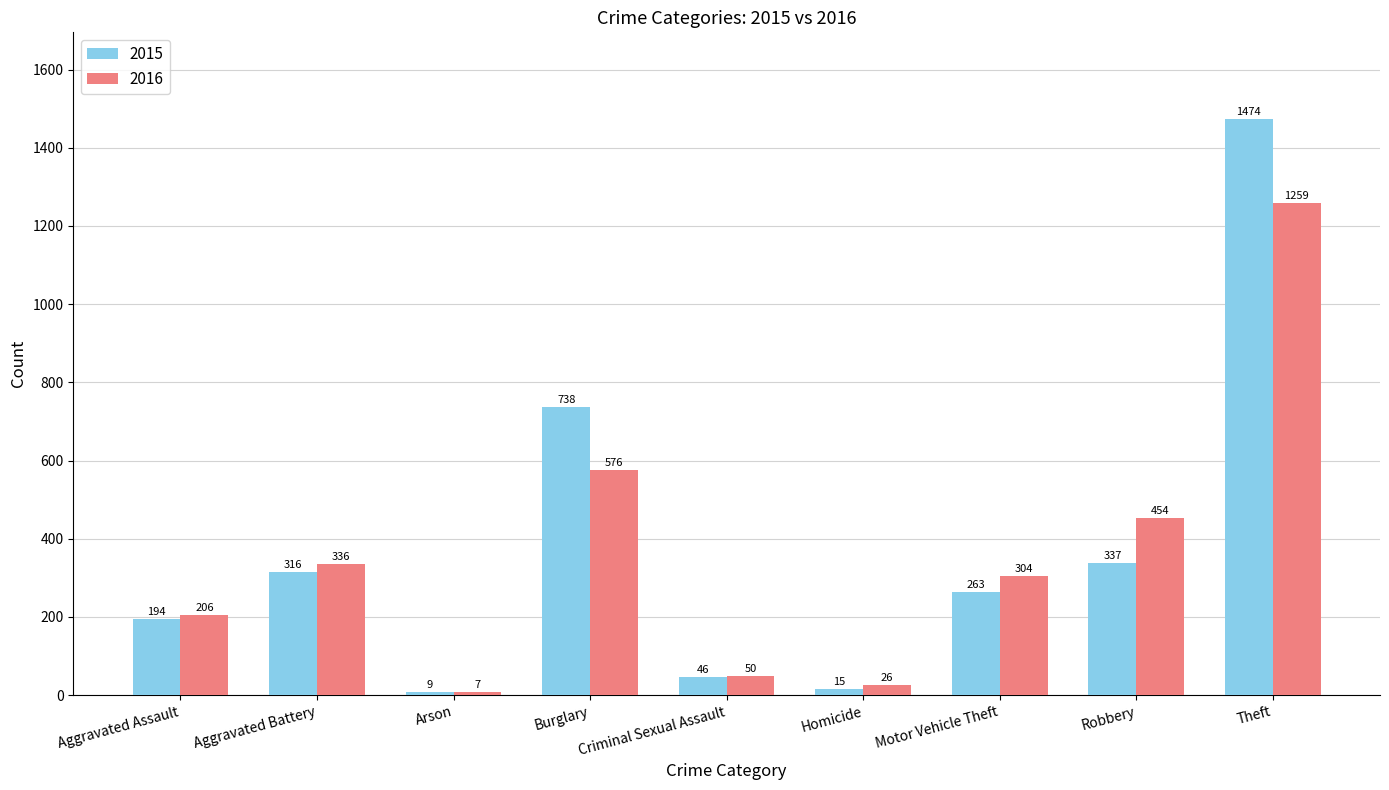

How many bars are there in total?

18